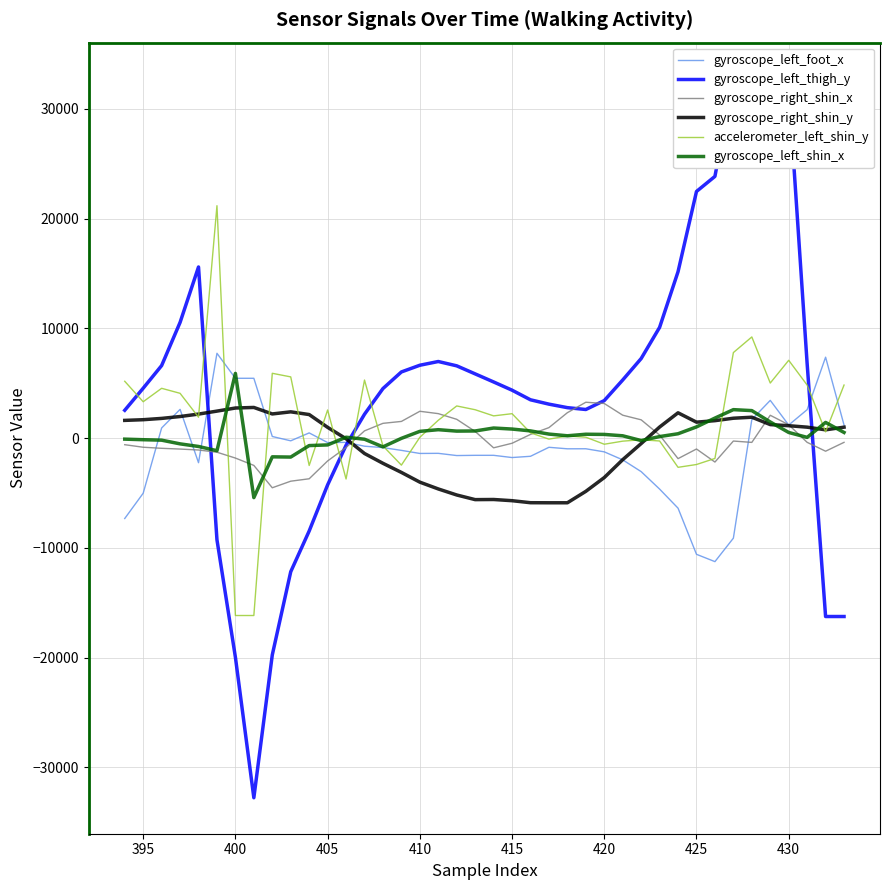

Rank the series by their maximum value, from highest to lowest.

gyroscope_left_thigh_y, accelerometer_left_shin_y, gyroscope_left_foot_x, gyroscope_left_shin_x, gyroscope_right_shin_x, gyroscope_right_shin_y